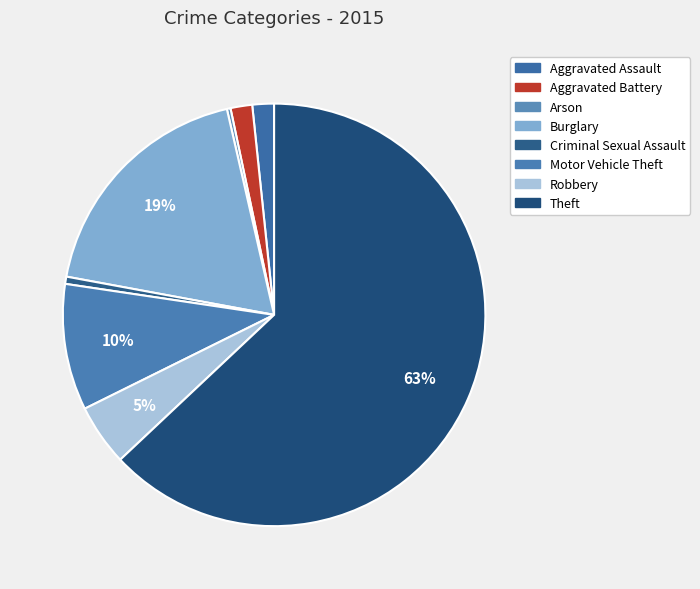

Is the sum of Criminal Sexual Assault and Robbery greater than half?

No